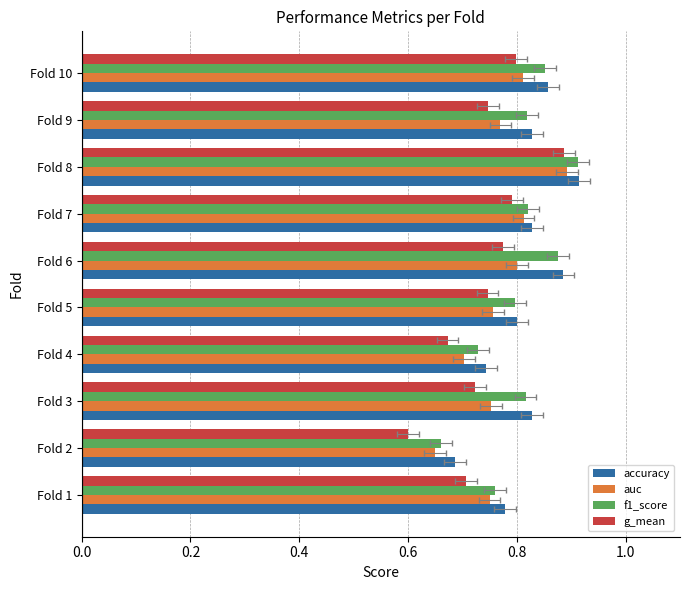

The auc series shows 0.4 at Fold 6. True or false?

False